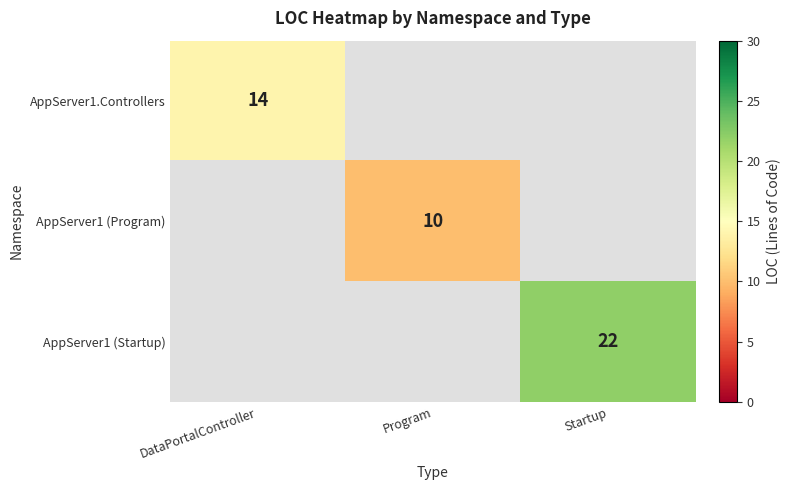

At which category does the chart reach its minimum across all series?

Program